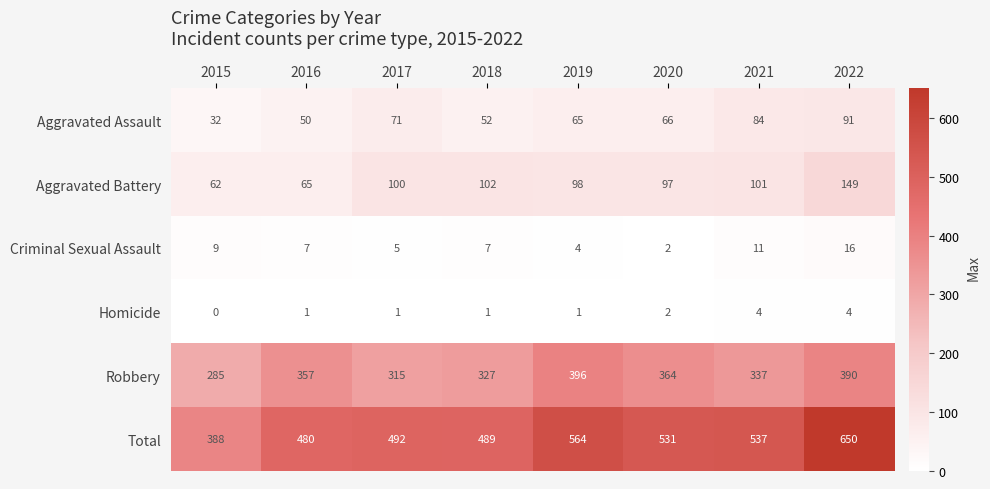

Which category has the highest value in the Criminal Sexual Assault series?

2022